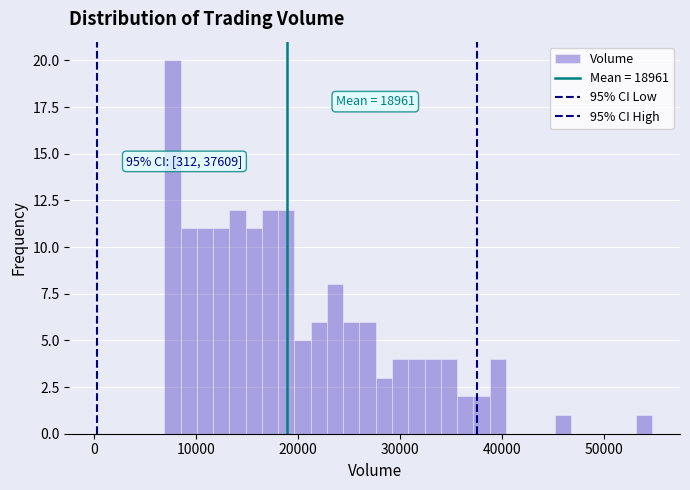

Read against the x-axis, roughly where is the centre of the tallest bar?

8000